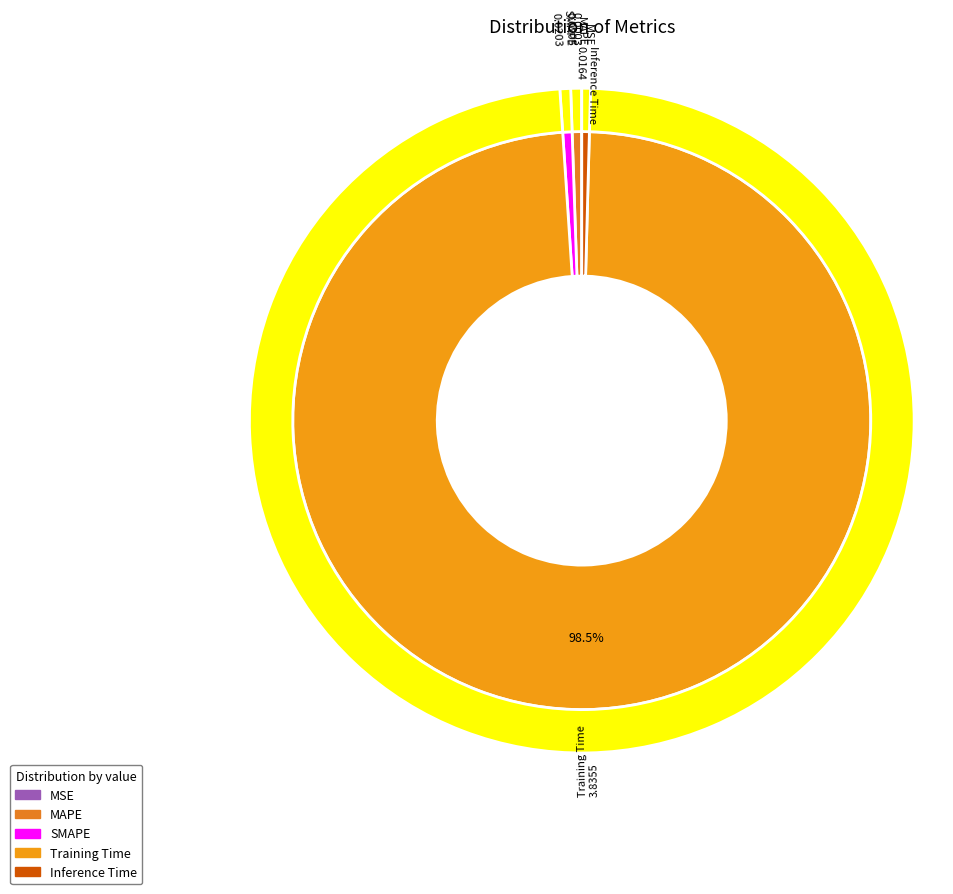

Is it true that Training Time is 99% of the pie?

True